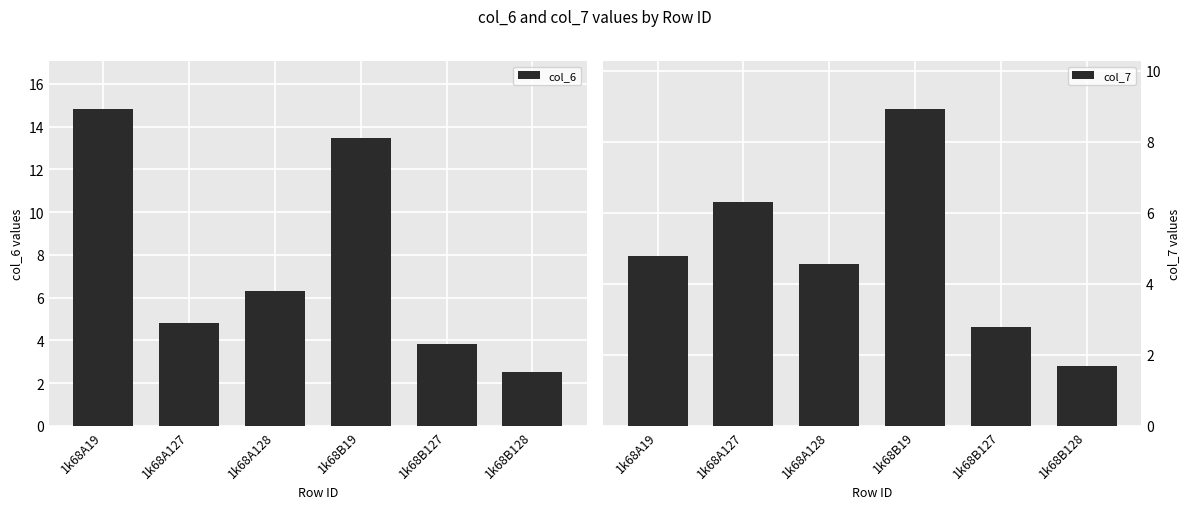

Which series has the widest spread of values?

col_6